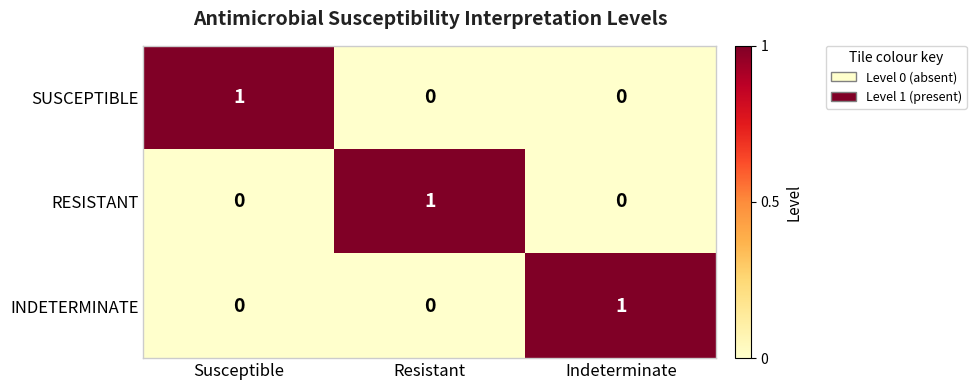

Which category has the highest value in the SUSCEPTIBLE series?

Susceptible